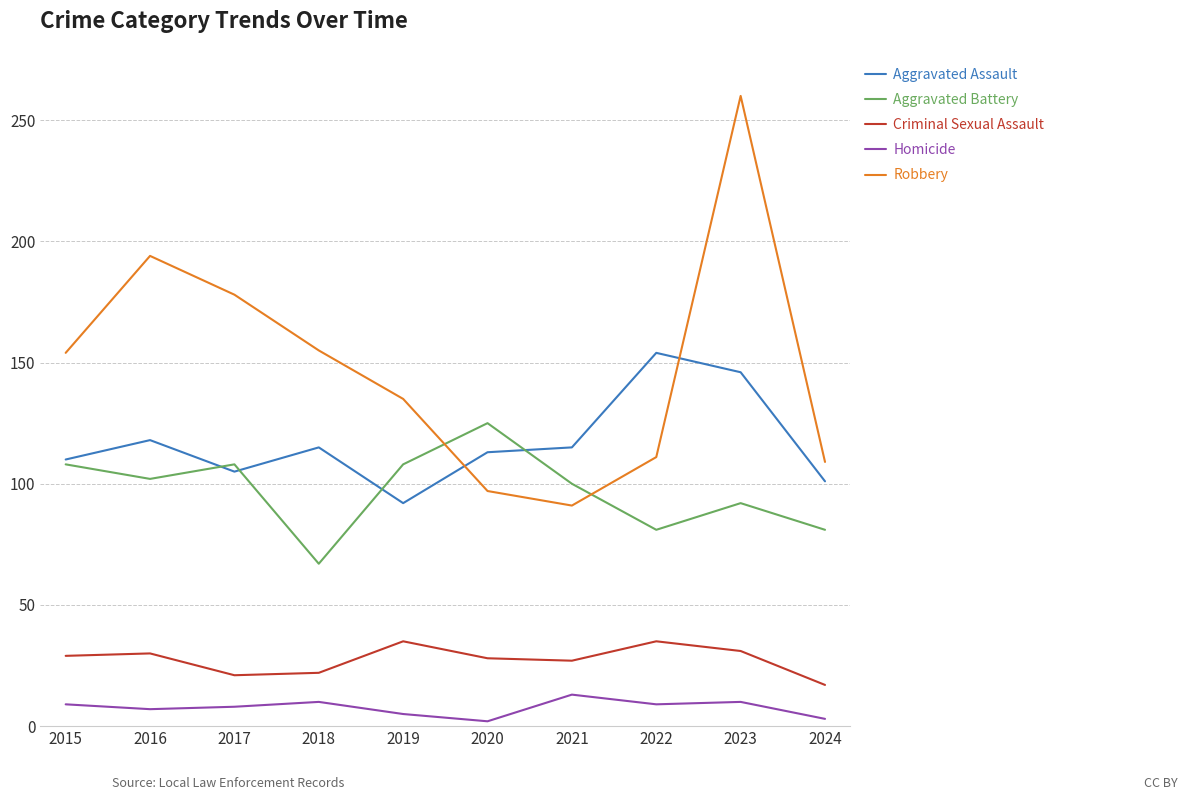

How many lines are shown in the chart?

5